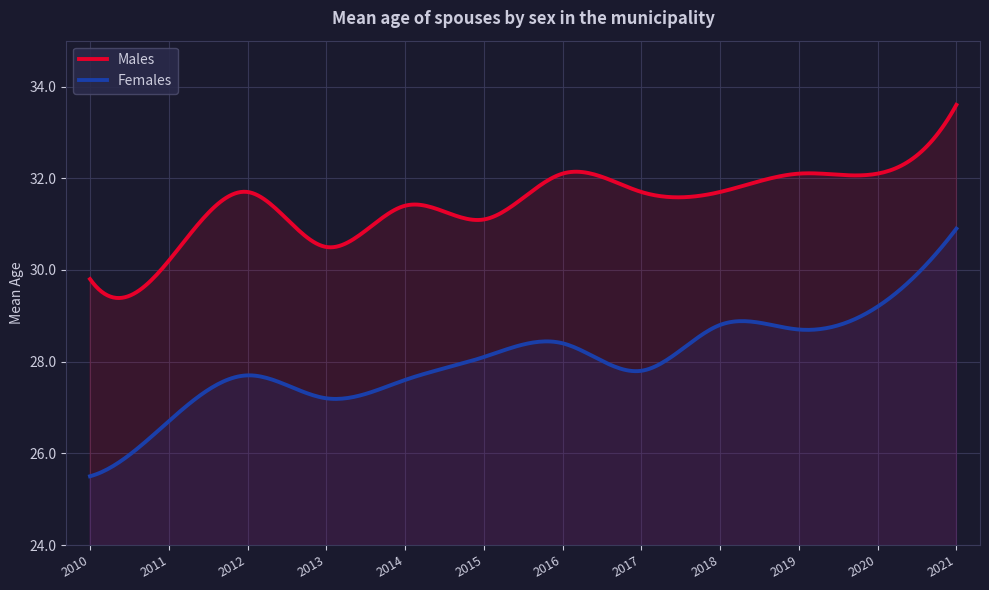

Rank the series by their average value, from lowest to highest.

Females, Males